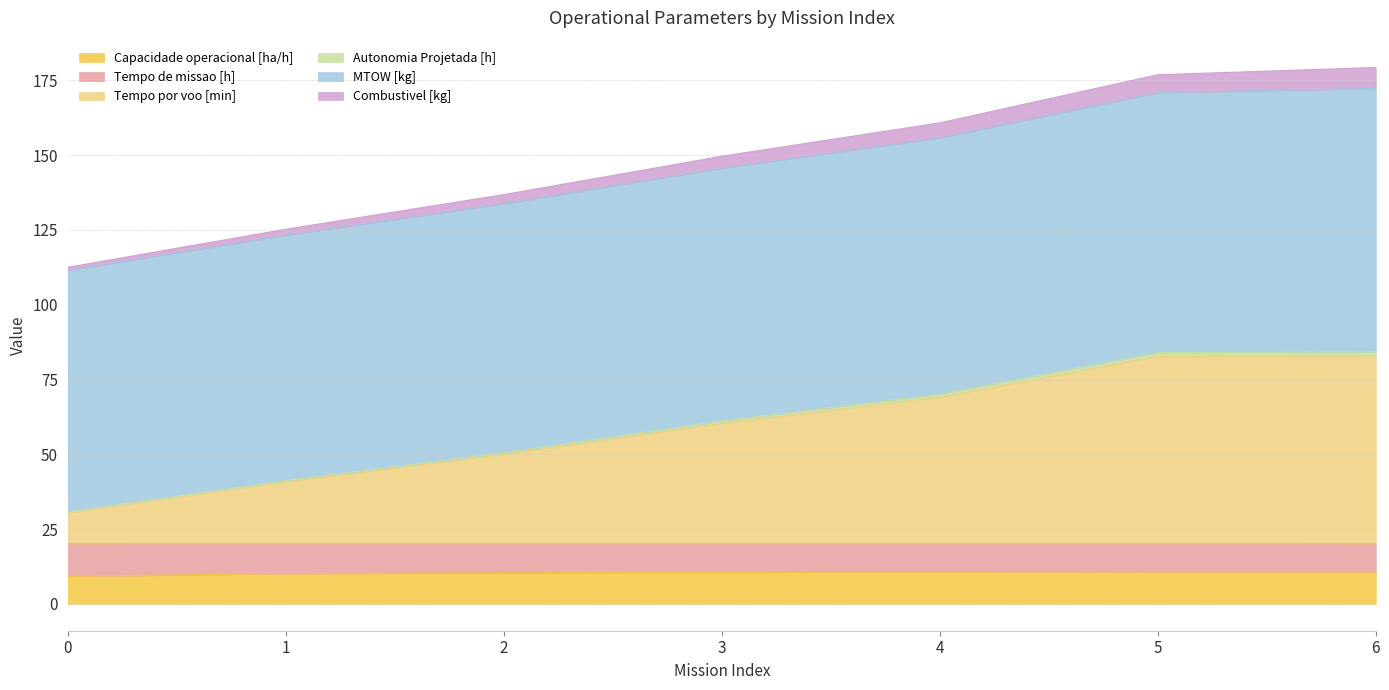

What is the lowest value of the Capacidade operacional [ha/h] series?

9.2